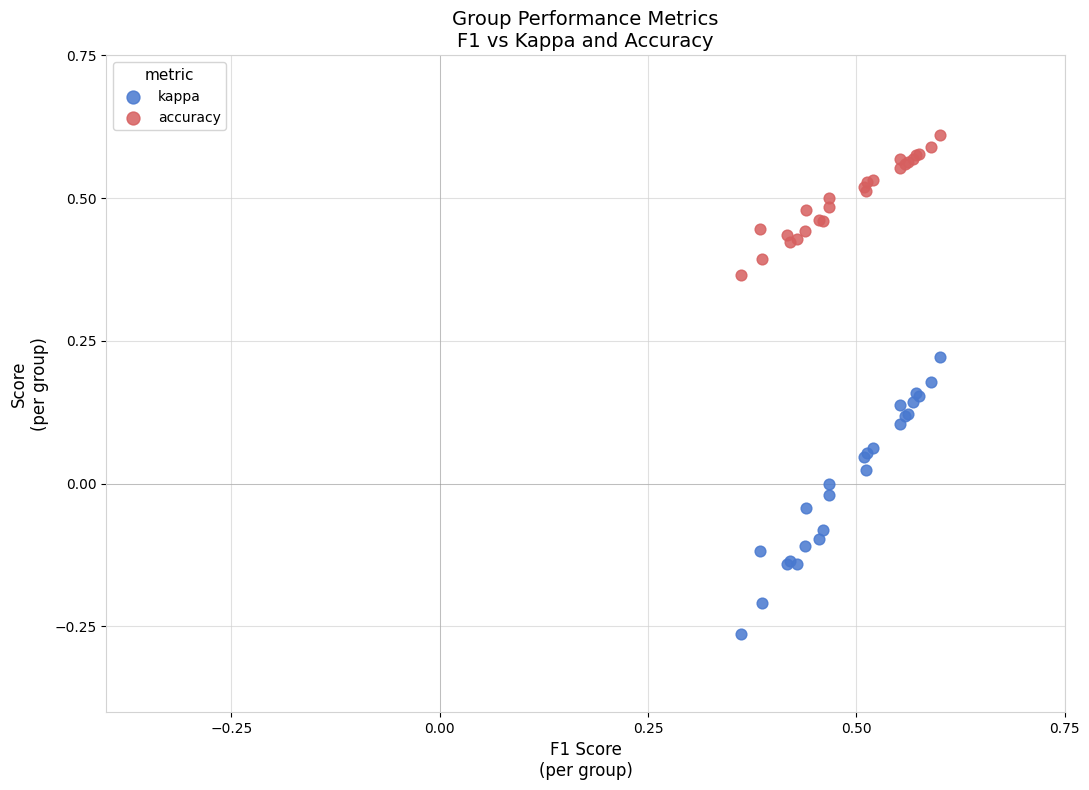

Which series has the widest spread of Y values?

kappa